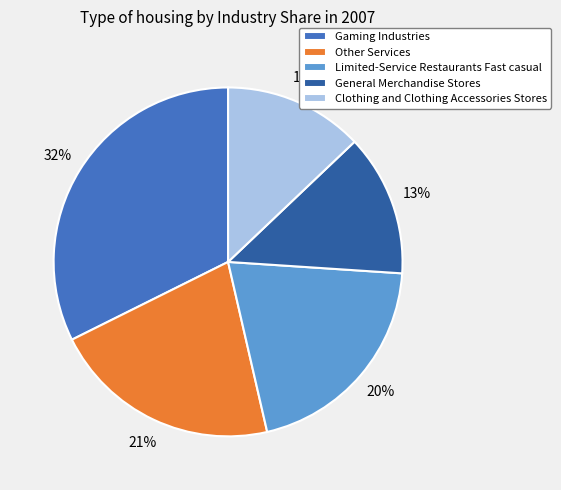

To the nearest percent, what portion does General Merchandise Stores represent?

13%